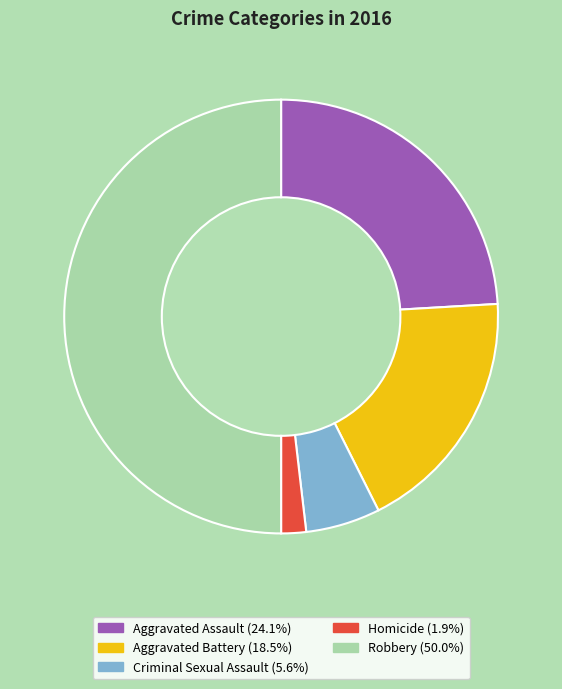

Between Criminal Sexual Assault and Homicide, which is larger?

Criminal Sexual Assault